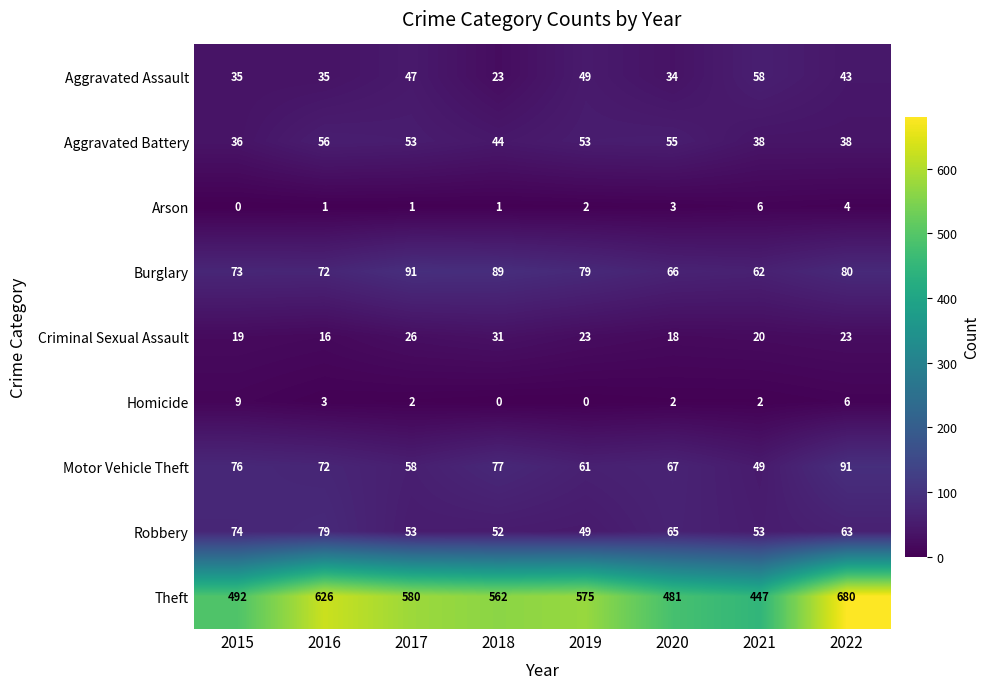

Read the Aggravated Battery value at 2021, to the nearest 10.

40